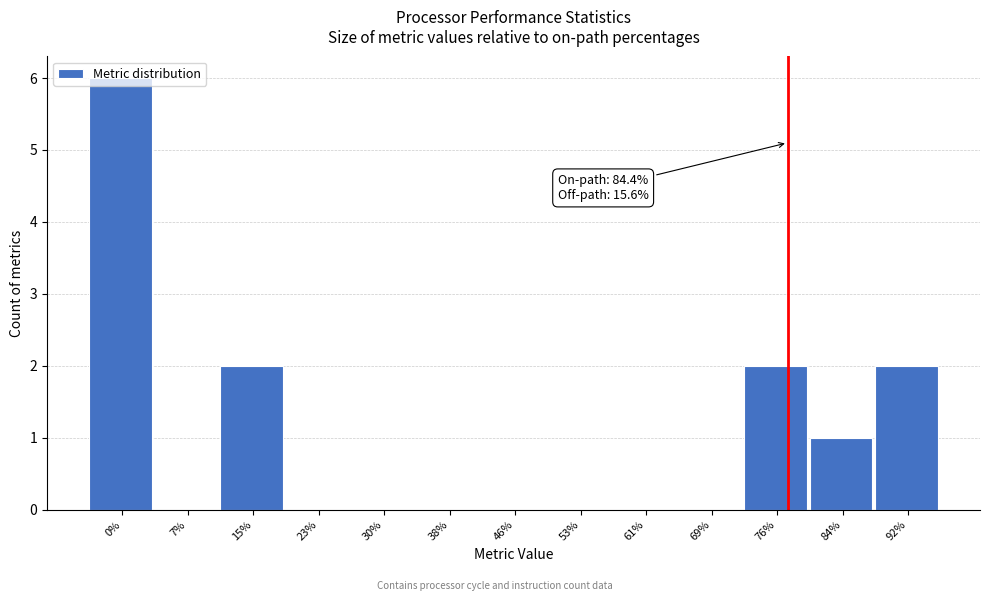

What is the greatest value displayed?

6